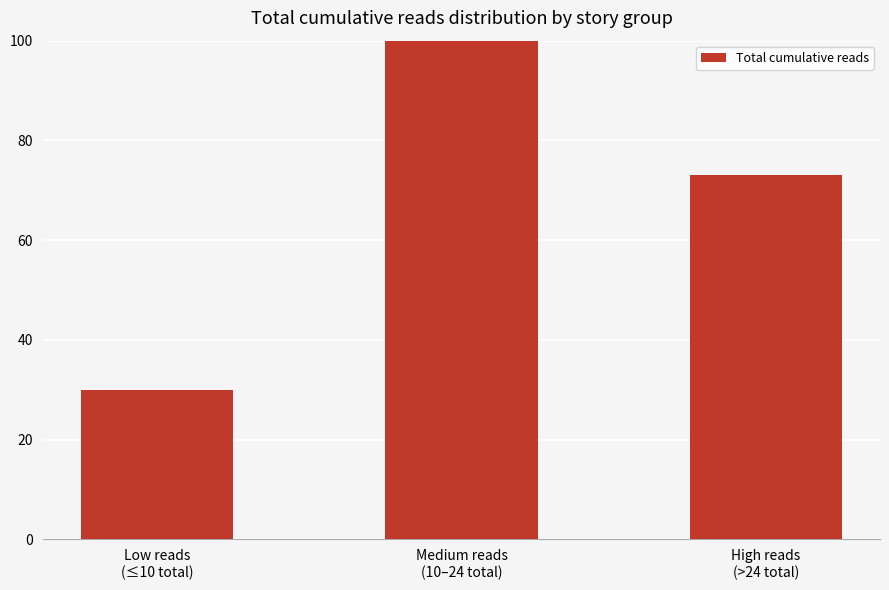

What is the minimum value shown in the chart?

30